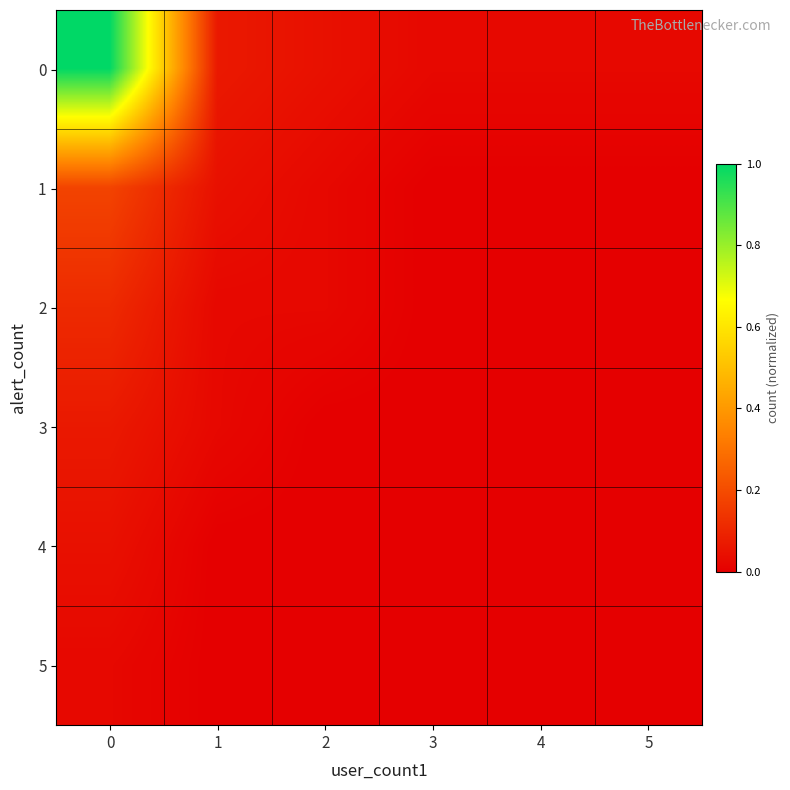

Rank the series by their maximum value, from highest to lowest.

0, 1, 2, 3, 4, 5